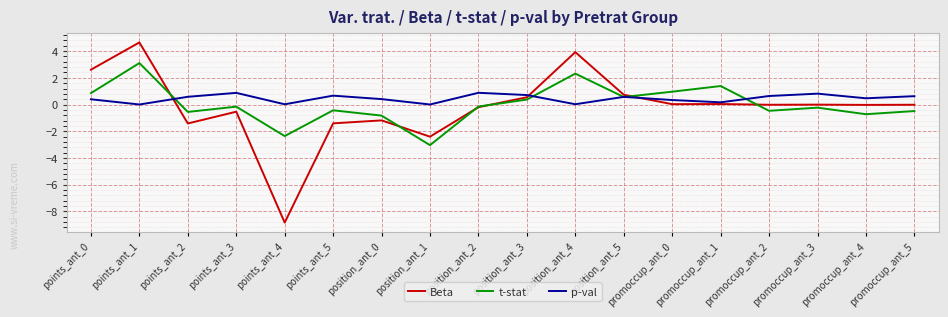

What is the total value across all series at position_ant_5?

1.9